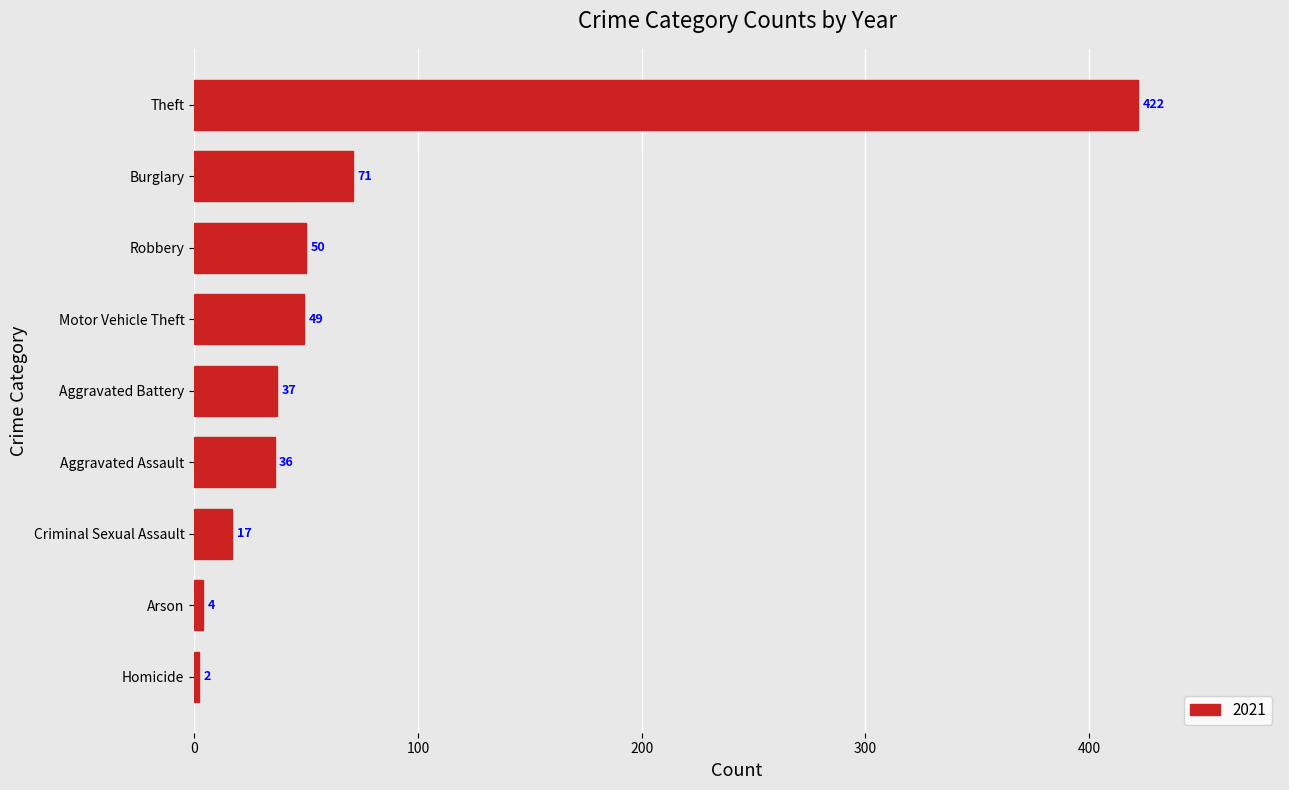

At which category does the chart reach its peak across all series?

Theft